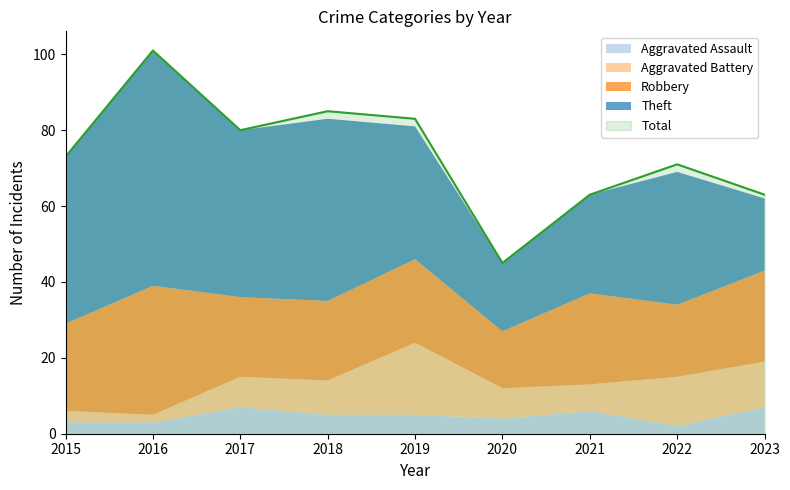

What is the value of the Robbery point at the 3rd from the left?

21